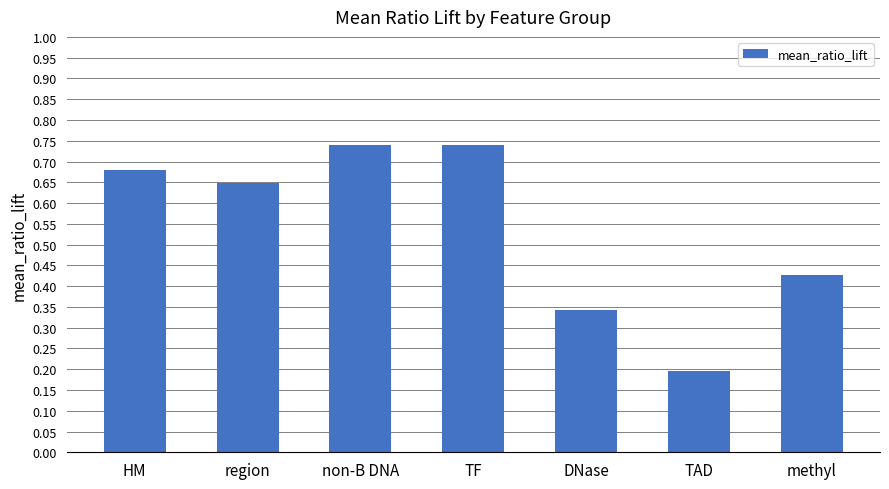

What is the label of the 6th bar from the left?

TAD